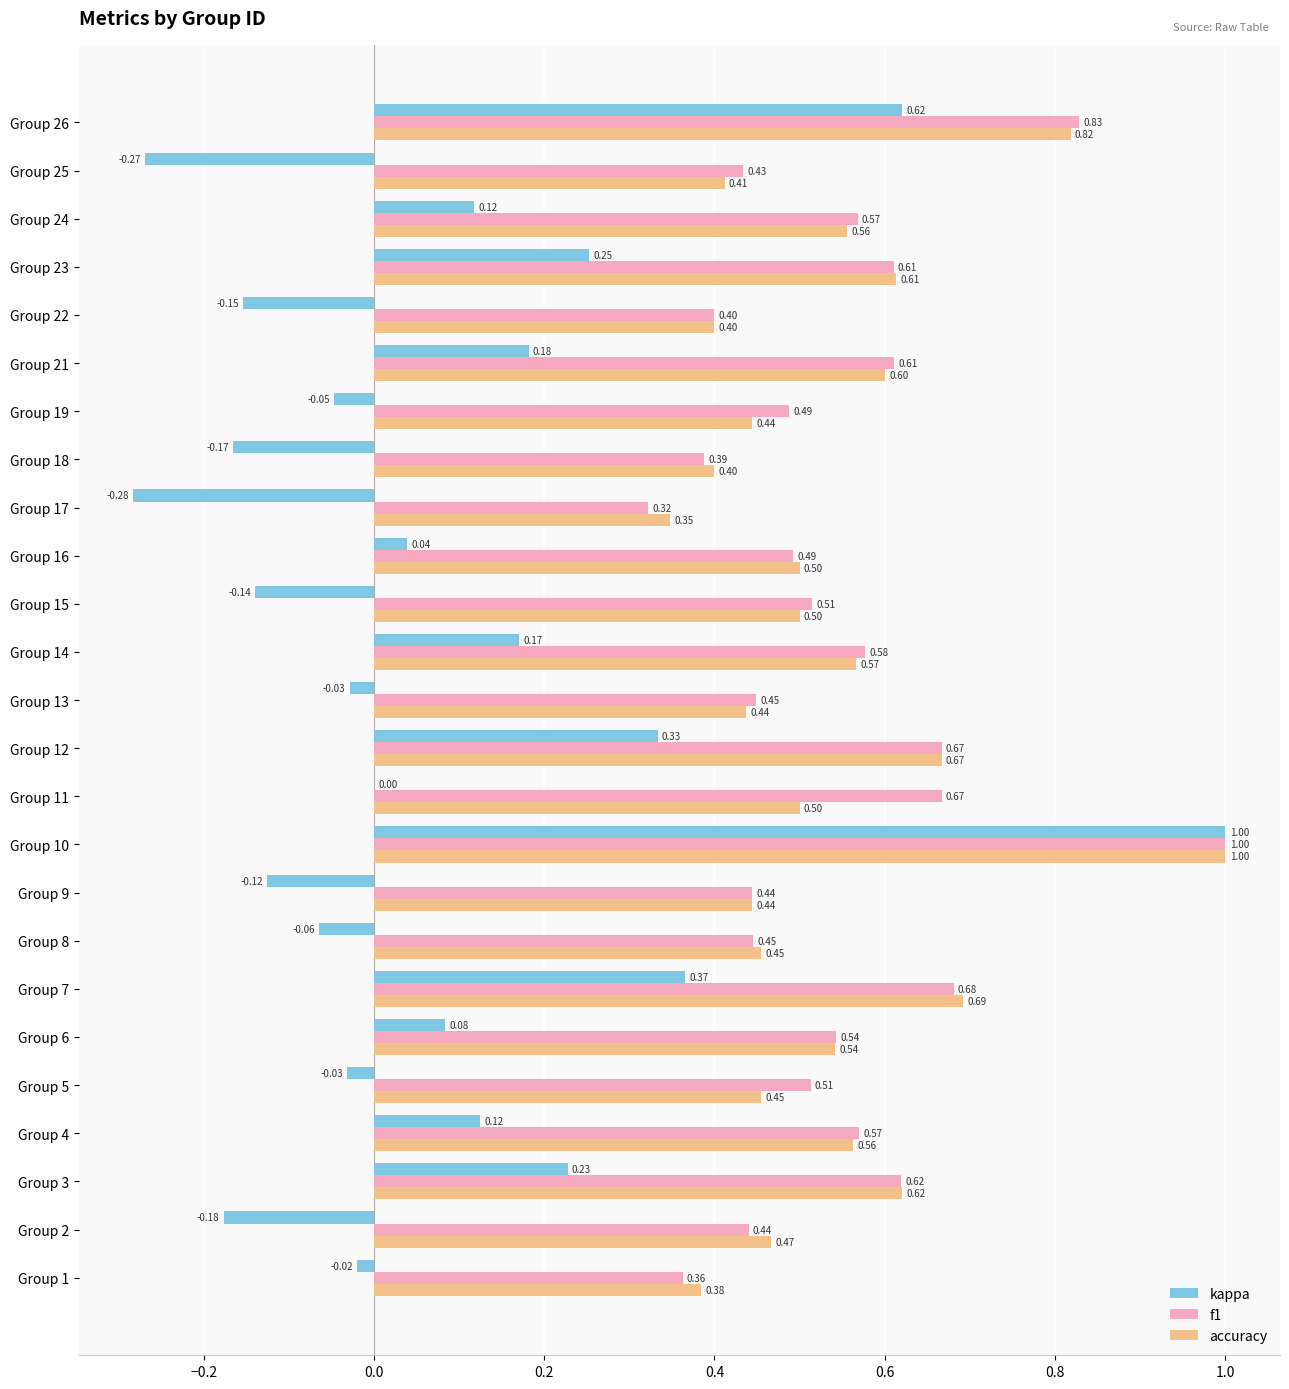

What is the average value of the f1 series?

0.5